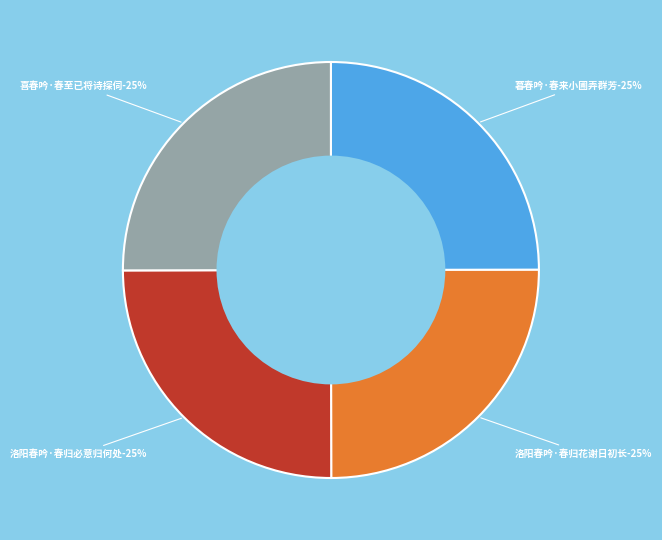

Is it true that 洛阳春吟·春归花谢日初长 is 25% of the pie?

True